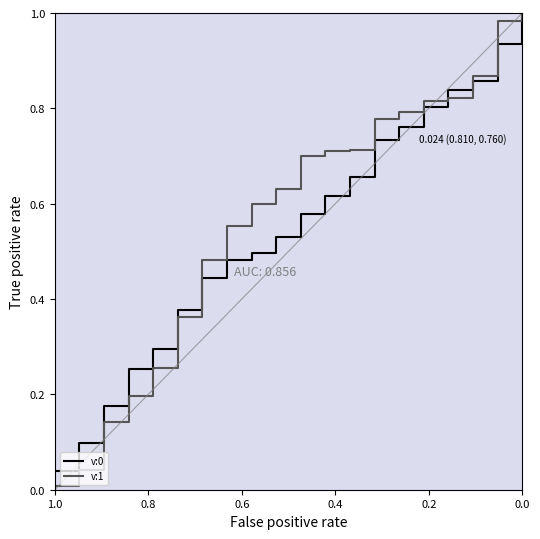

List the series in order of their peak value, highest first.

v:0, v:1